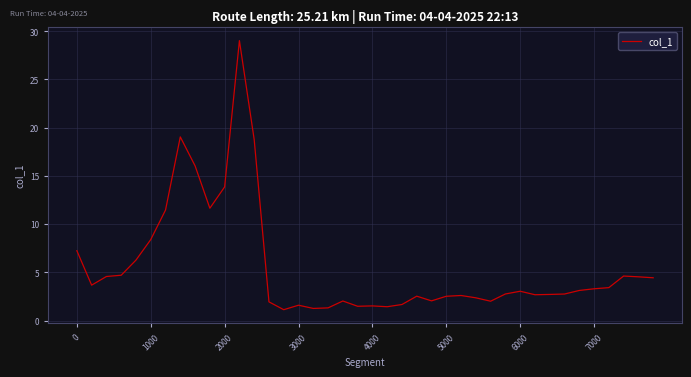

True or false: there are more than 0 points higher than both neighbors.

True